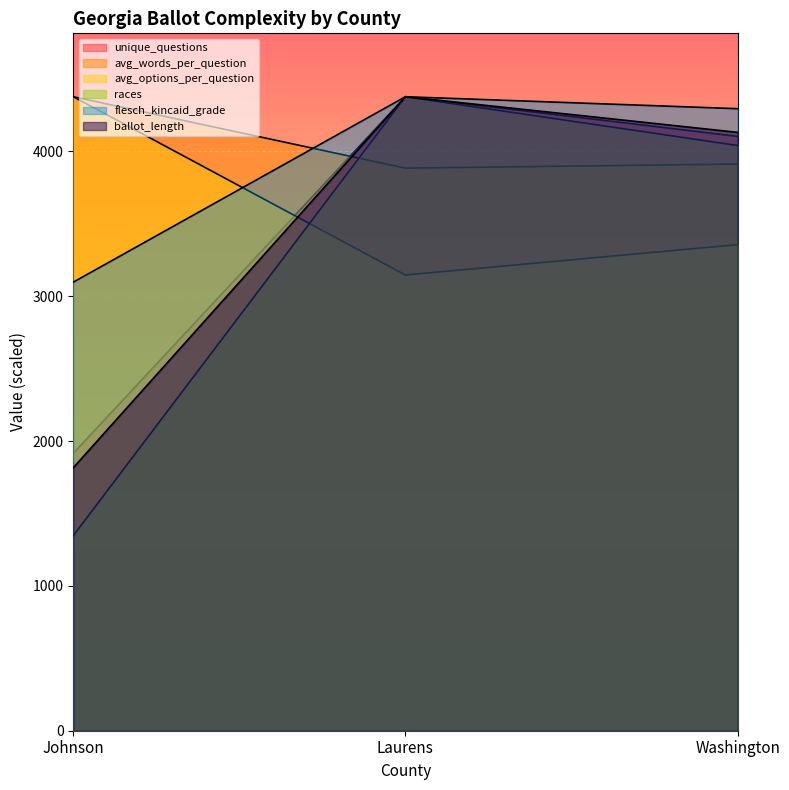

How many lines are shown in the chart?

6